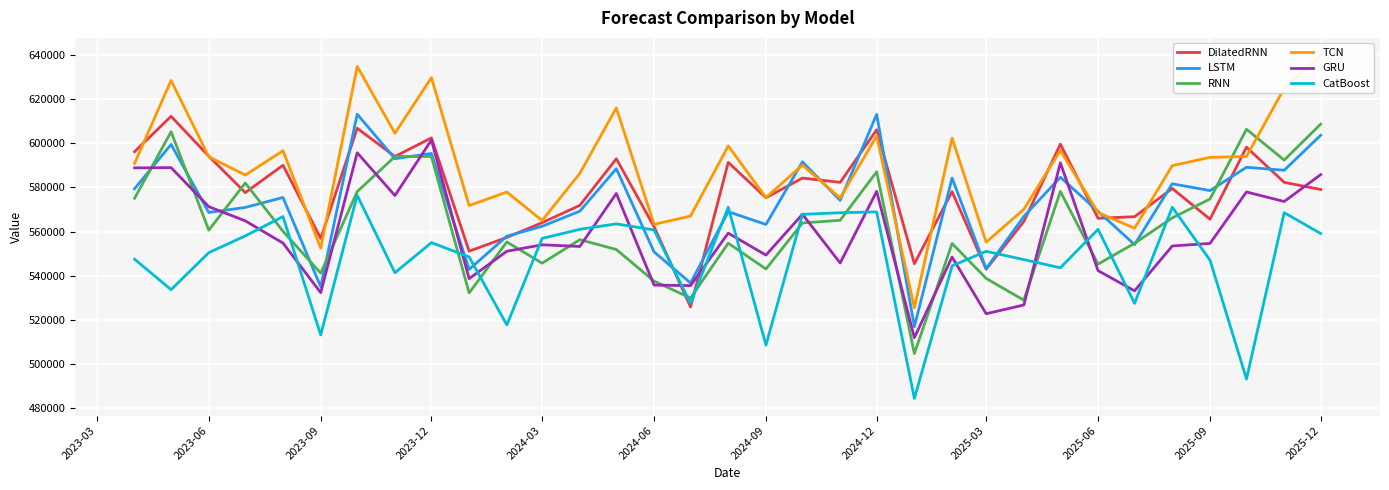

True or false: GRU and RNN intersect in this chart.

True